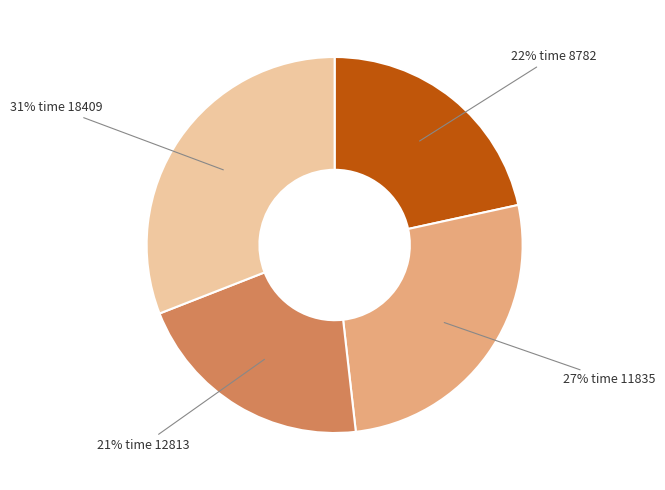

How many segments does this pie chart have?

4